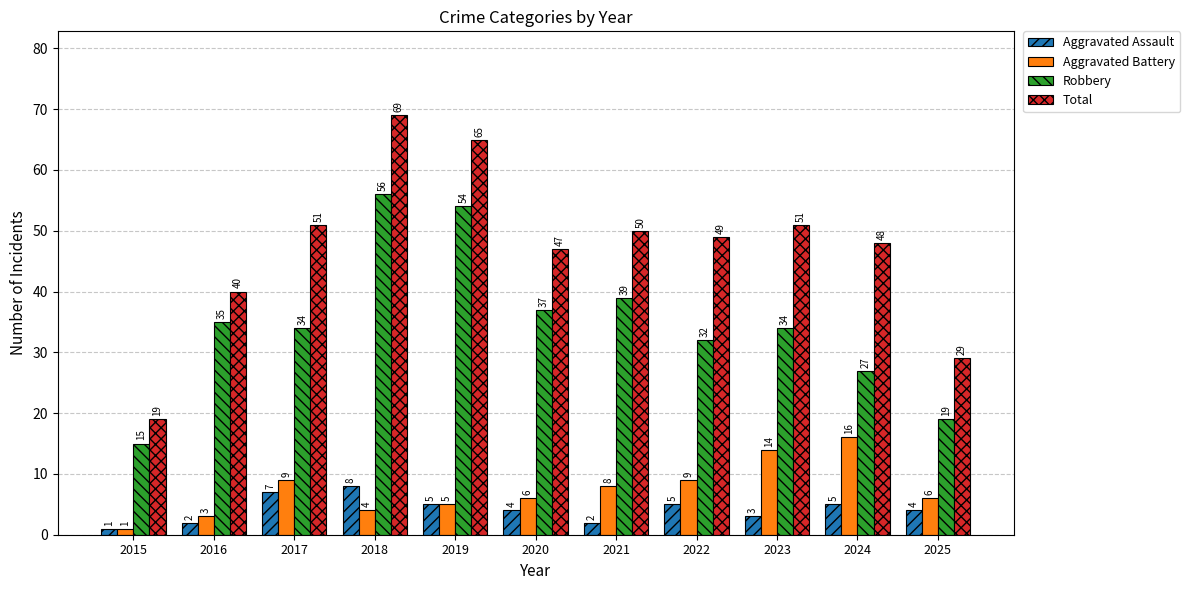

How many data points in Aggravated Assault are less than 4?

4